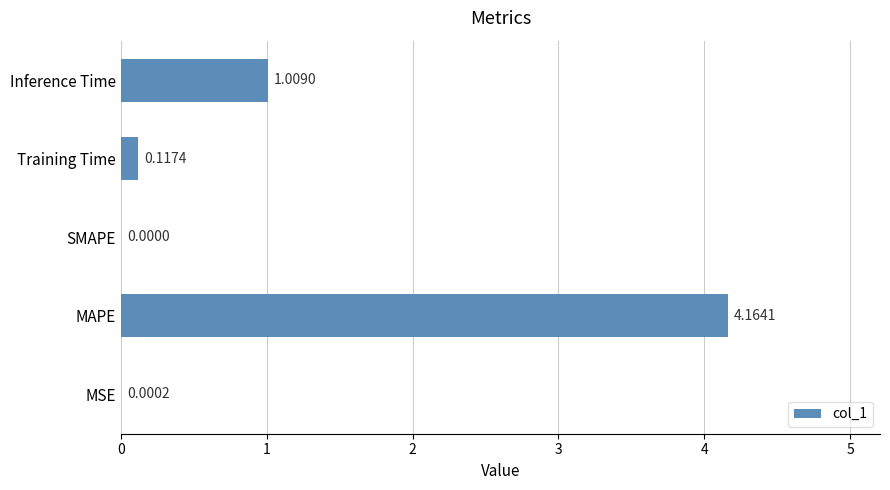

Which has a higher value, Inference Time or MSE?

Inference Time